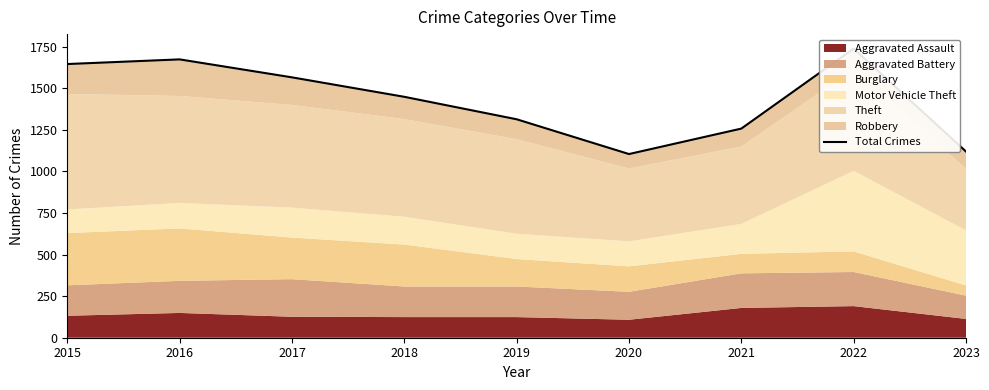

True or false: the data shows 1673 at 2016.

True